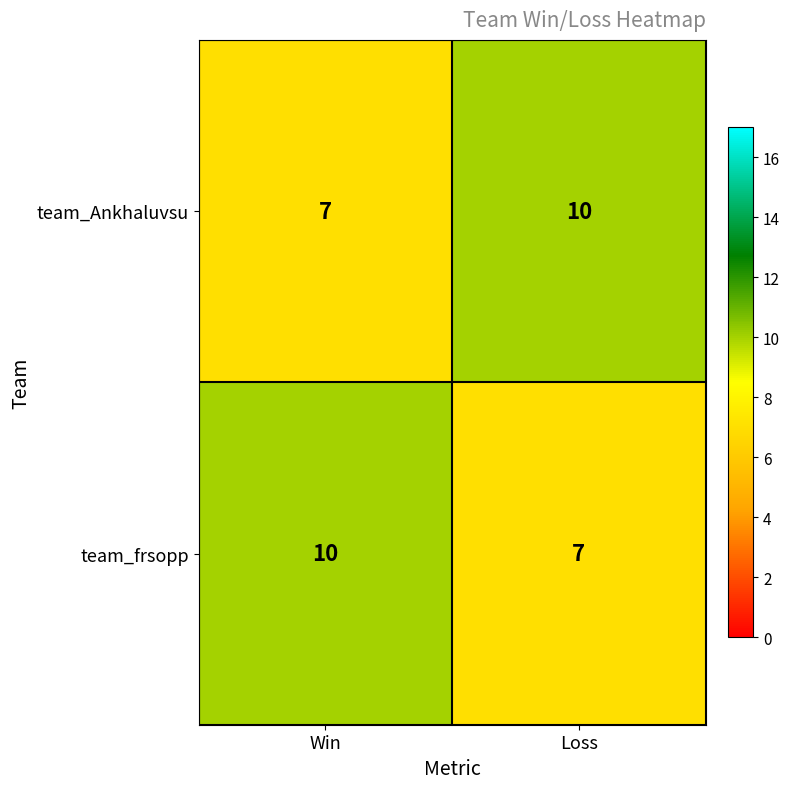

What is the total value across all series at Win?

17